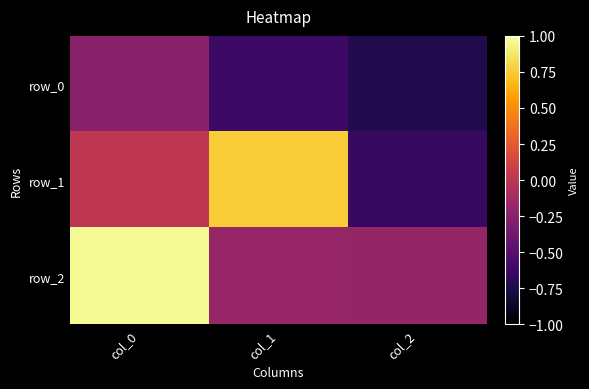

List the series in order of their overall mean, lowest first.

row_0, row_1, row_2